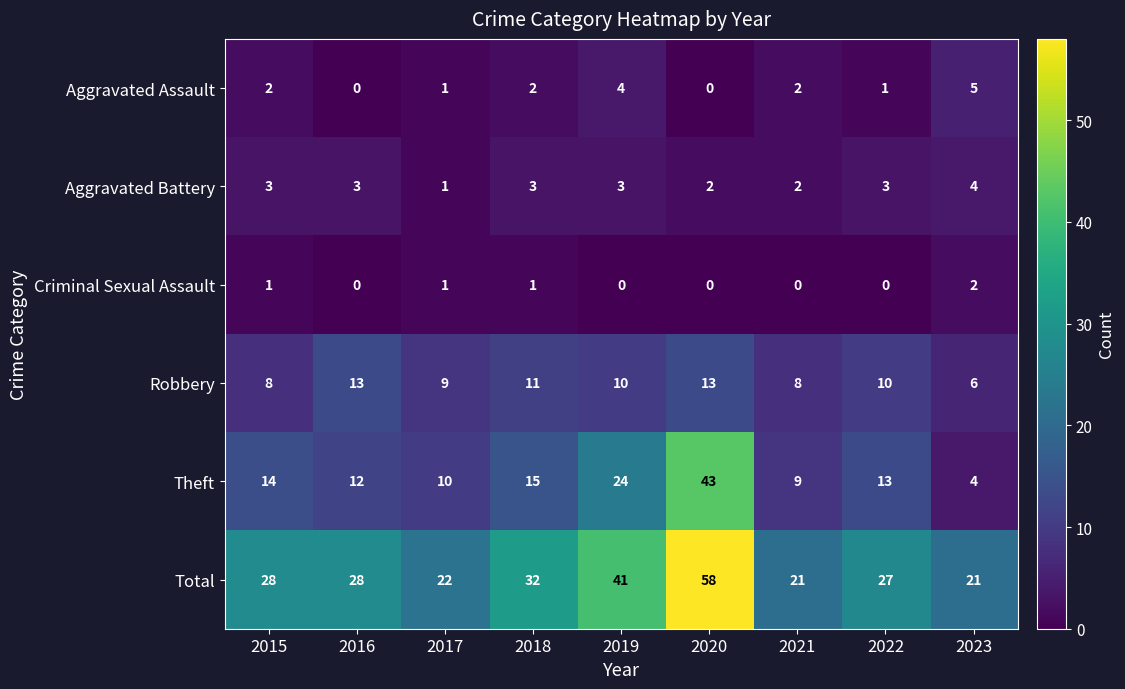

What is the total value across all series at 2018?

64